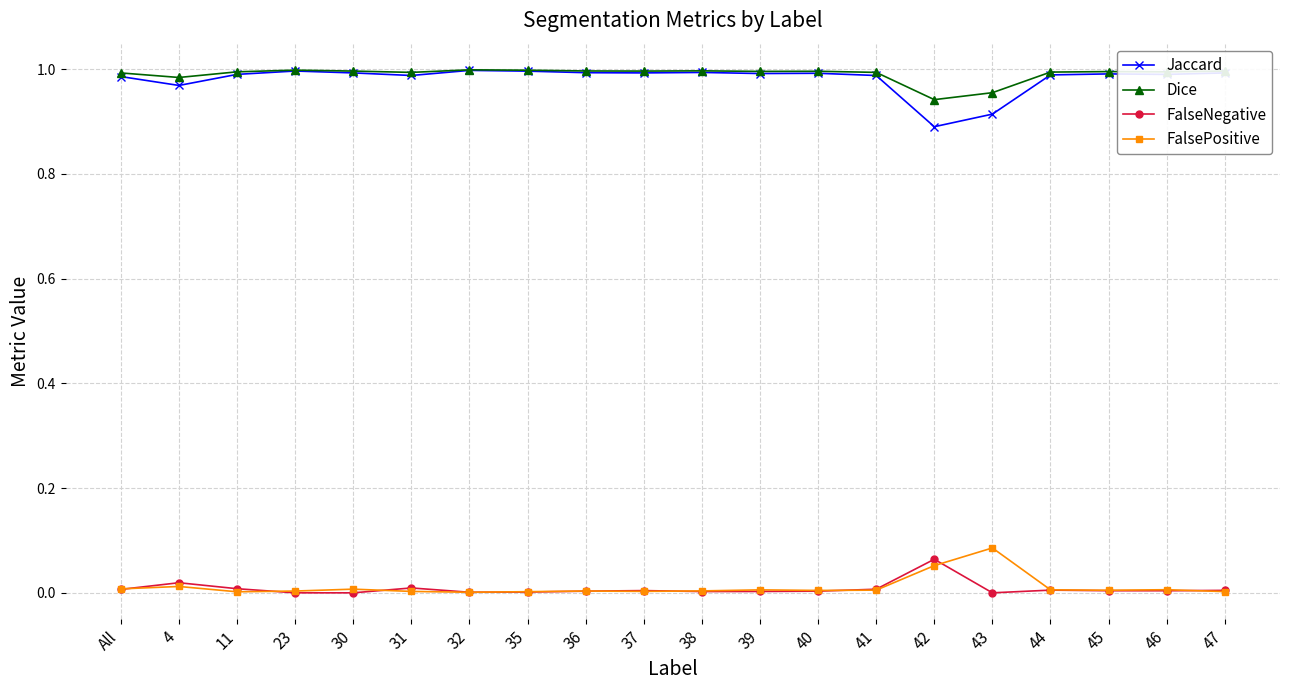

What position from the right is 35?

13